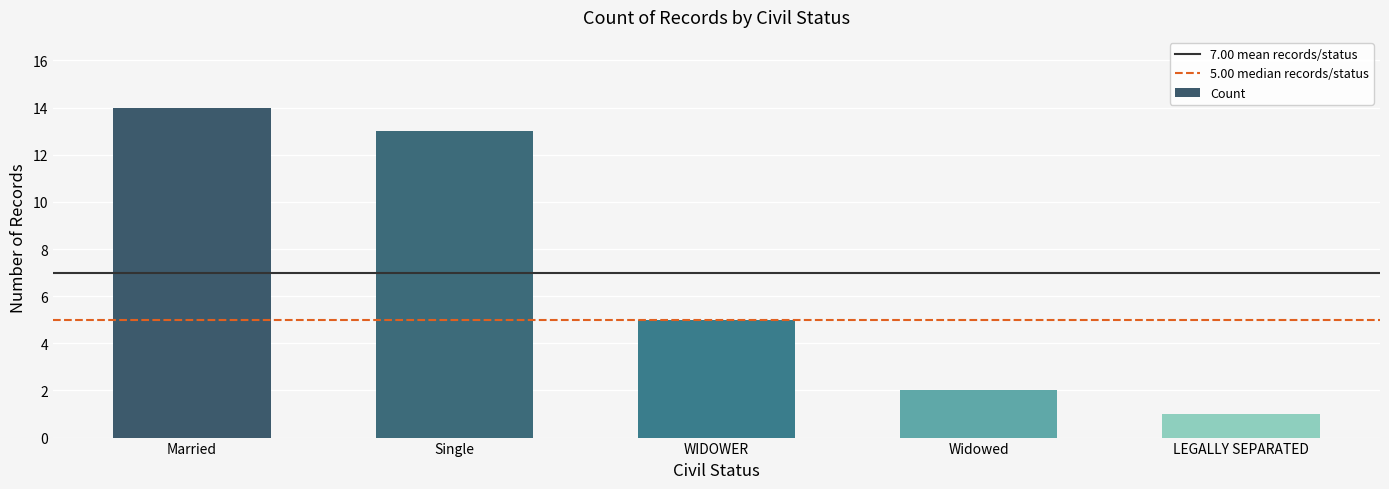

What is the difference between the values at Widowed and Single?

11